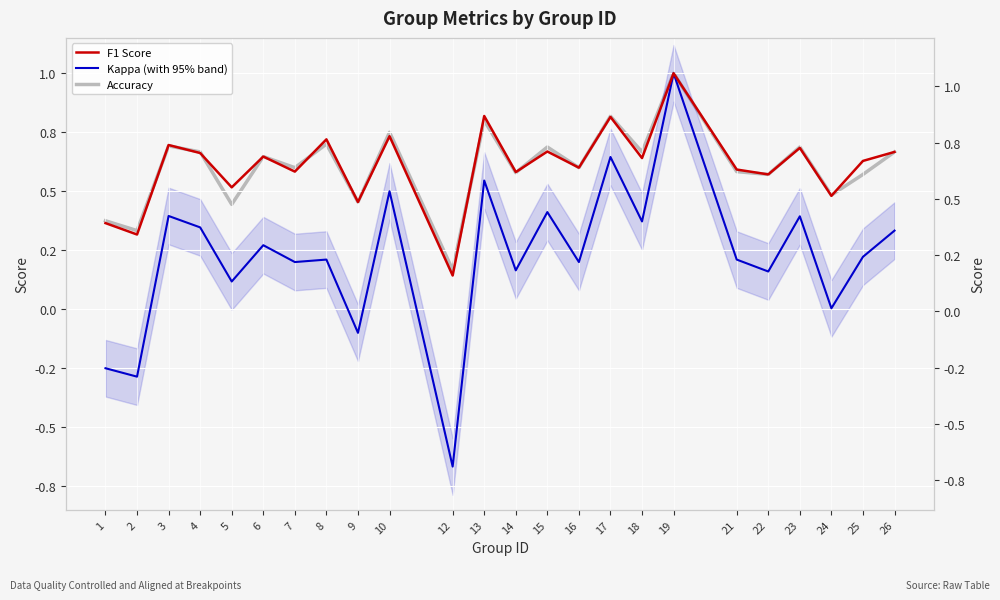

Which series changed the most between 12 and 13?

kappa